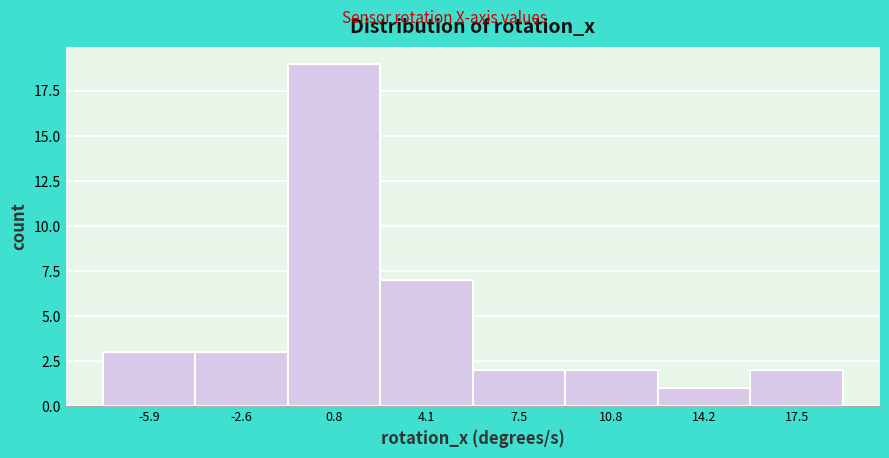

Reading left to right, list every bar in this chart as the range it spans on the x-axis followed by its height. Neither the bar edges nor the heights are printed on the chart, so give them approximately, as read against the axes.

-7.5 to -4.0: 3
-4.0 to -1.0: 3
-1.0 to 2.5: 19
2.5 to 6.0: 7
6.0 to 9.0: 2
9.0 to 12.5: 2
12.5 to 16.0: 1
16.0 to 19.0: 2